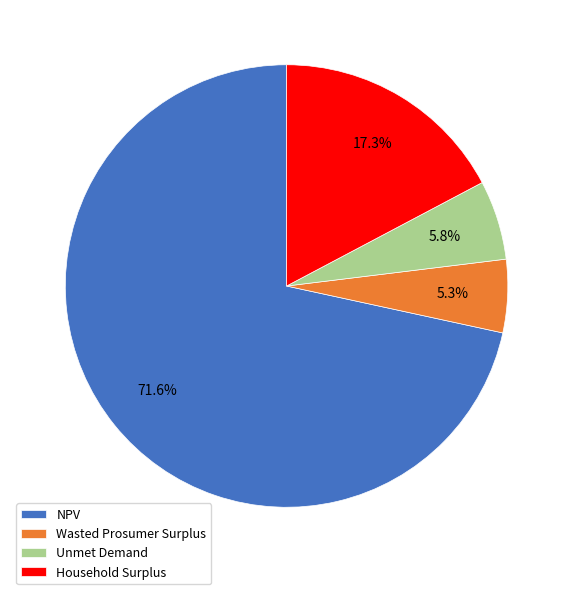

True or false: Unmet Demand accounts for 1% of the total.

False